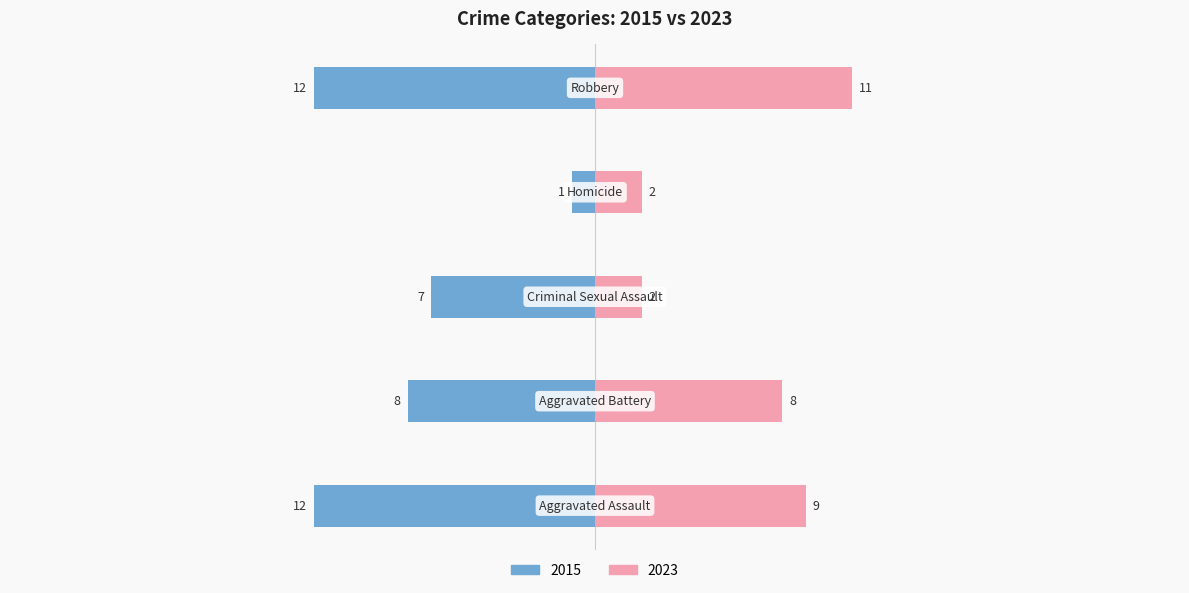

The value of Right (count) at Aggravated Assault is 14. True or false?

False